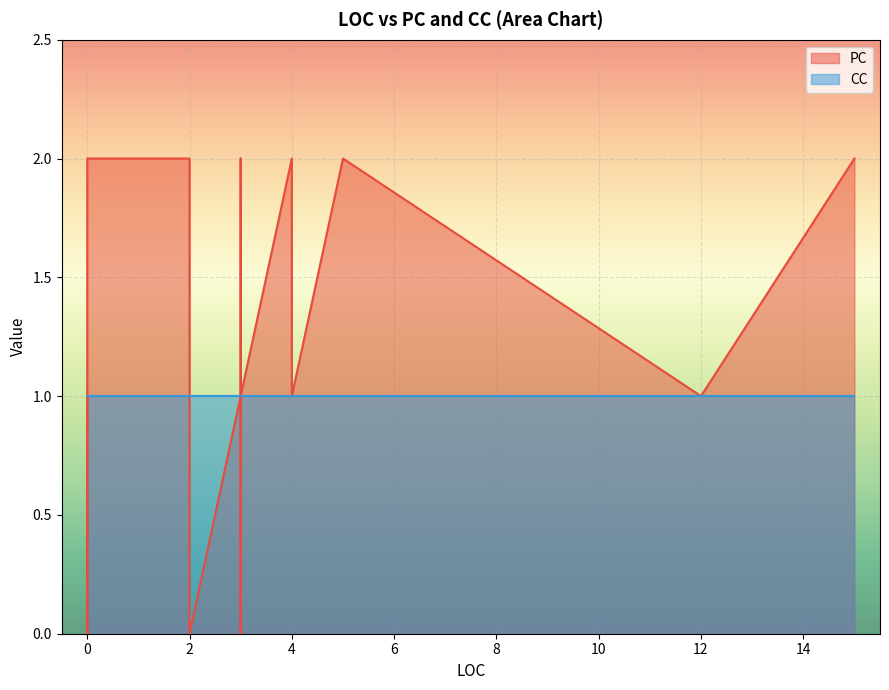

Is it true that CC equals 1 at 14?

False